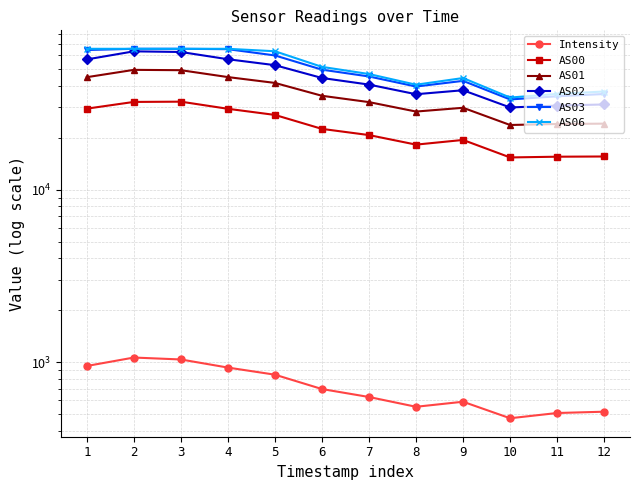

What is the difference between the maximum and minimum values in the AS02 series?

33400.0